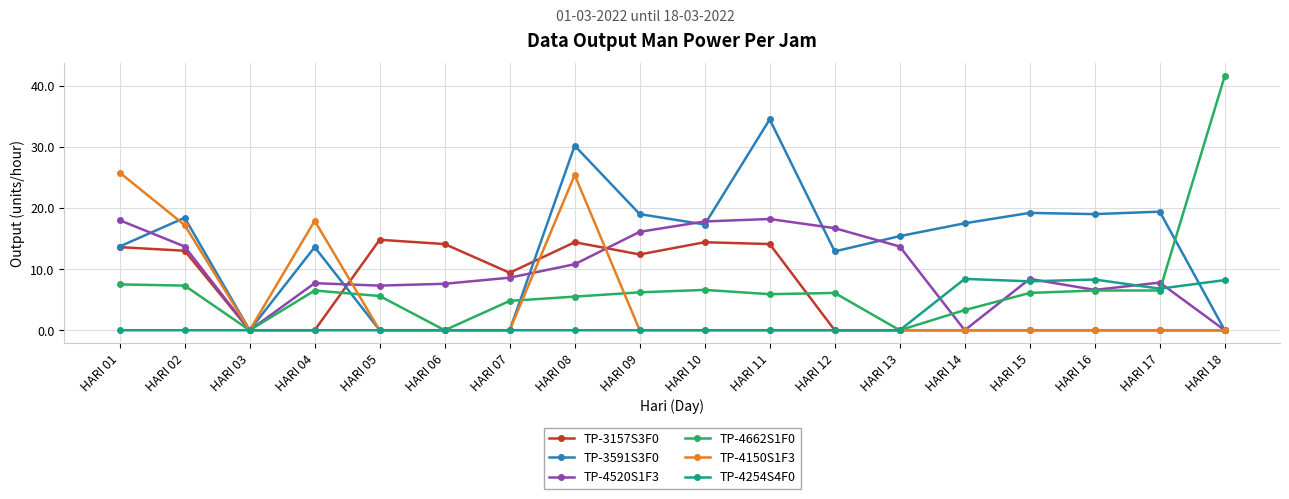

The TP-3591S3F0 series shows 9.5 at HARI 01. True or false?

False